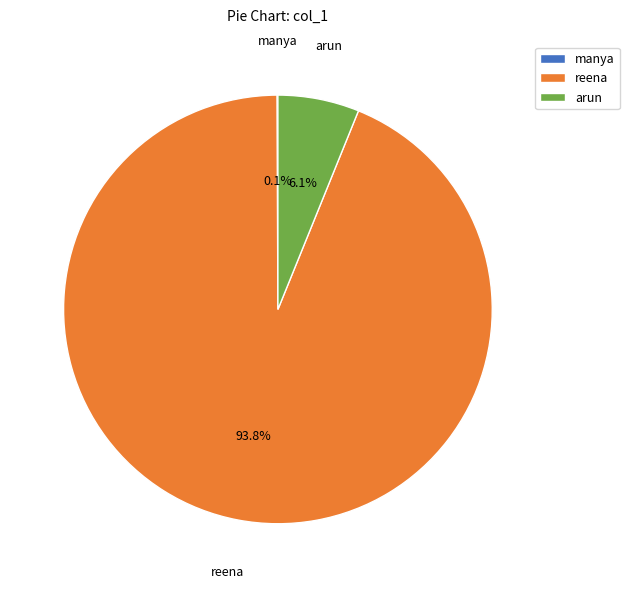

Which category has the biggest portion of the pie?

reena